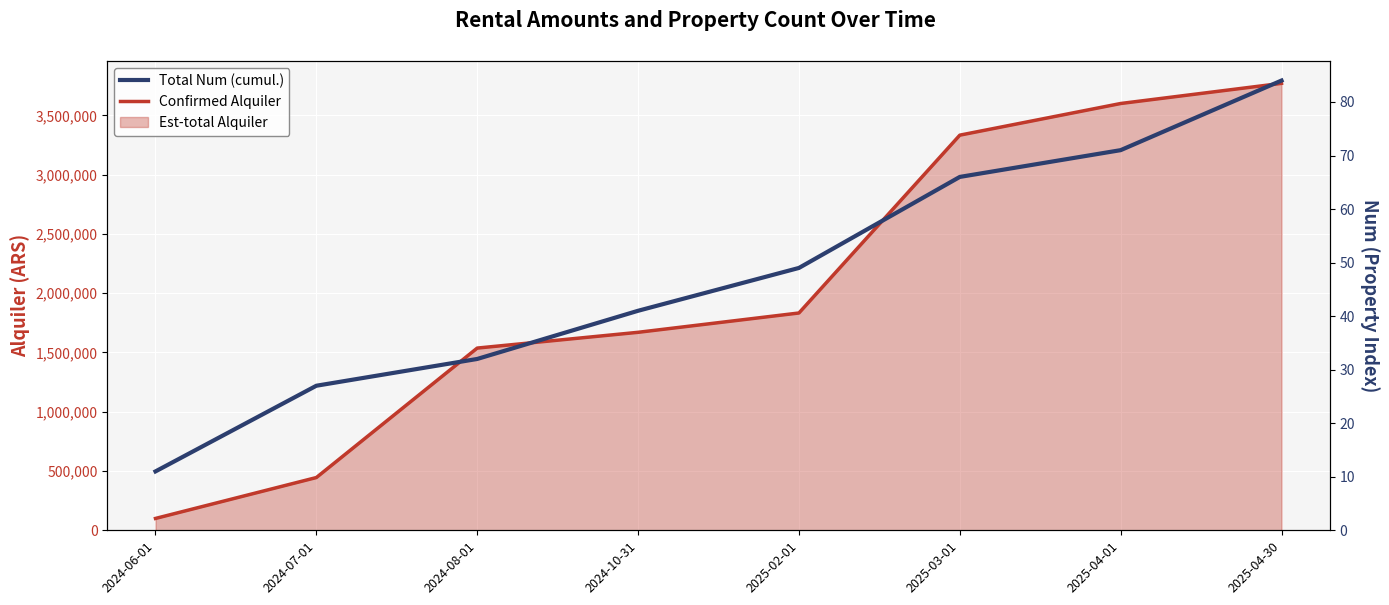

Which series has the largest range (max minus min)?

Confirmed Alquiler